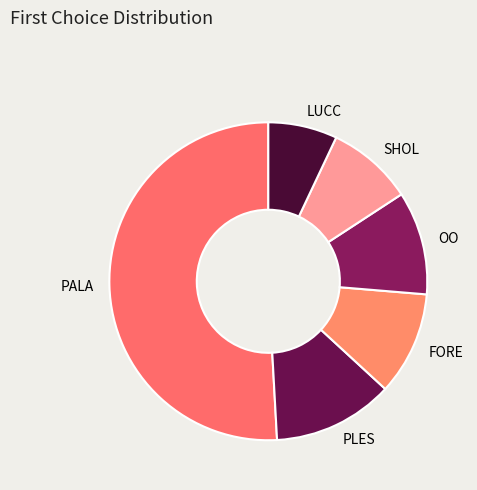

What is the smallest slice in the pie chart?

LUCC